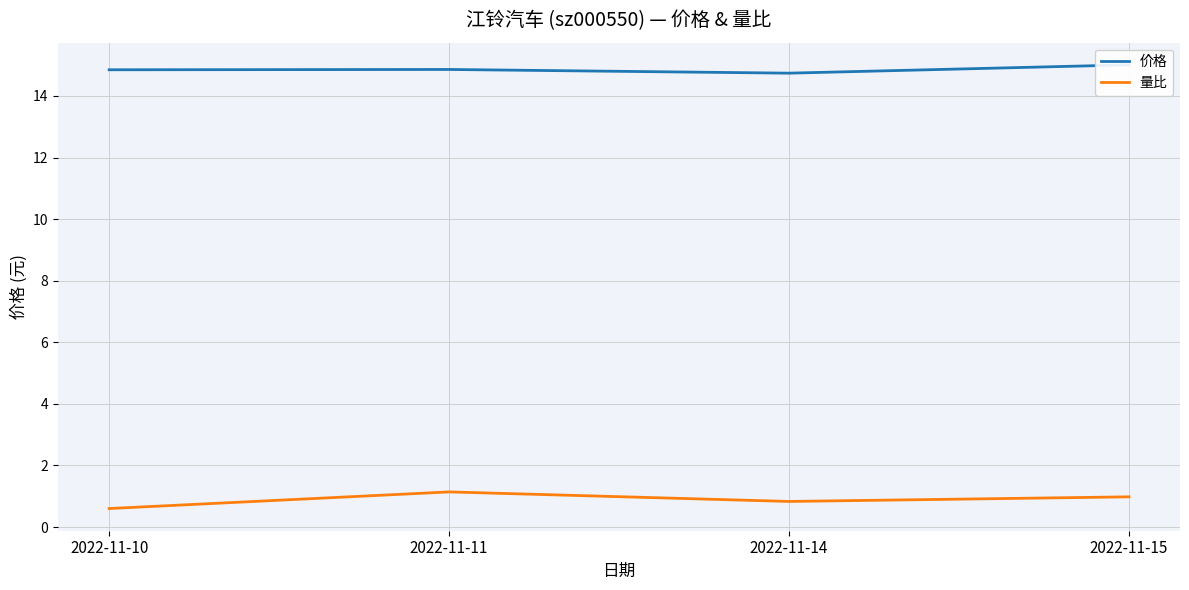

The value of 量比 at 2022-11-14 is 0.8. True or false?

True